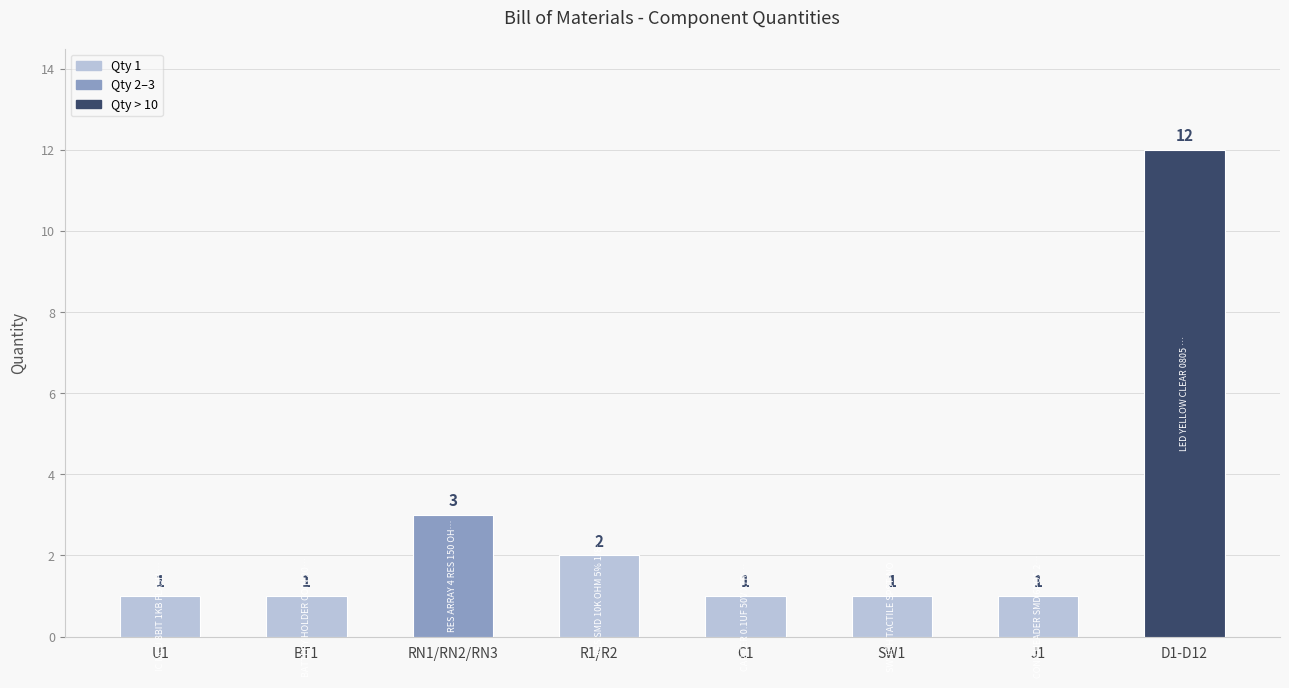

Does the chart contain stacked bars?

No